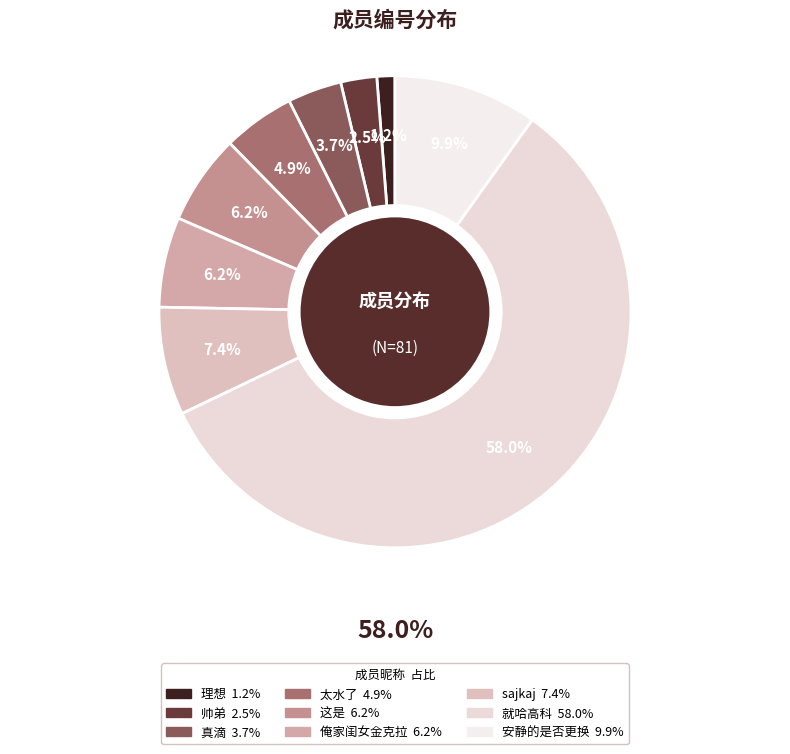

Count the number of slices in the pie.

9